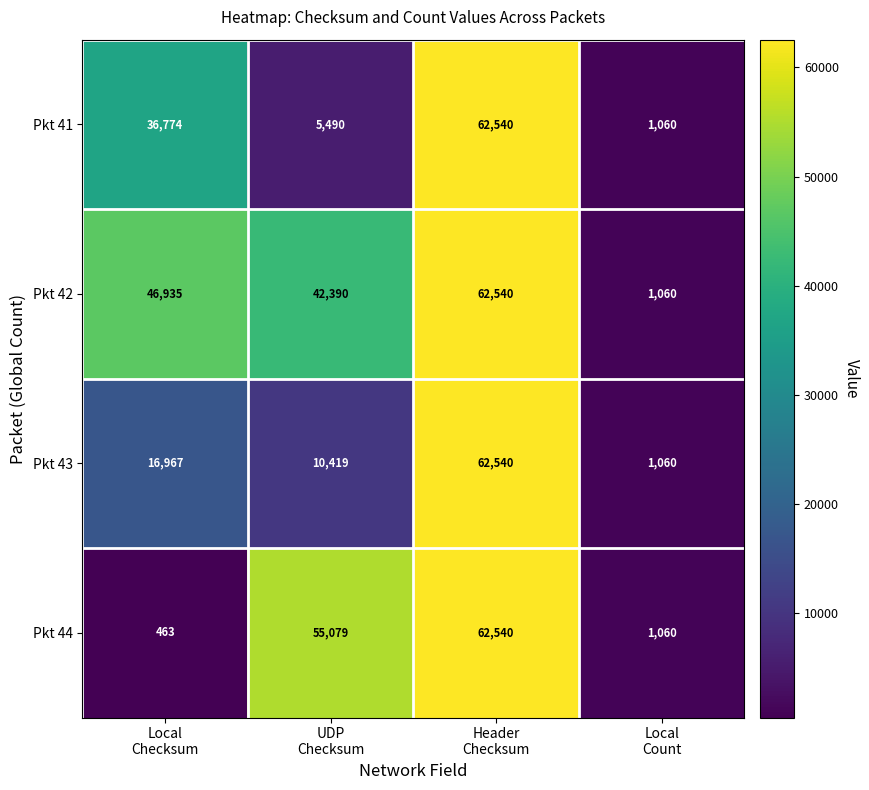

How many data points does each series have?

4